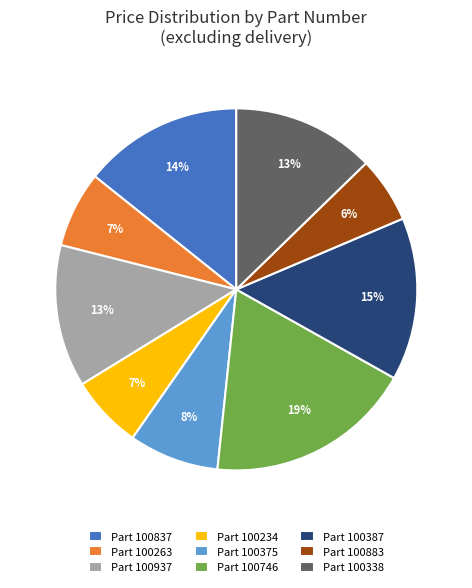

How many segments does this pie chart have?

9